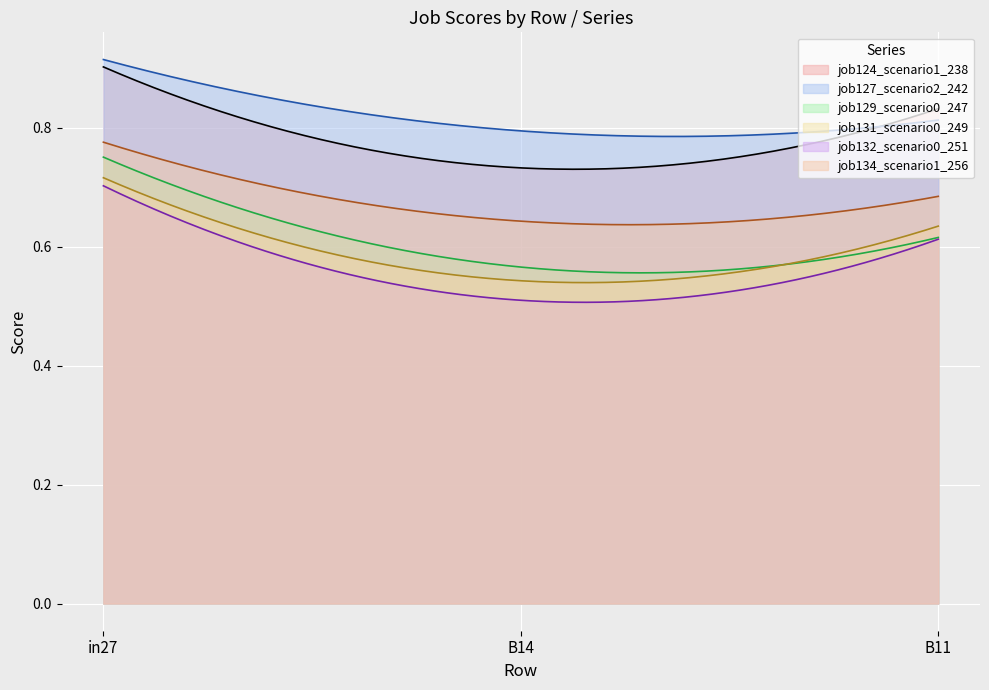

What position from the left is B11?

3